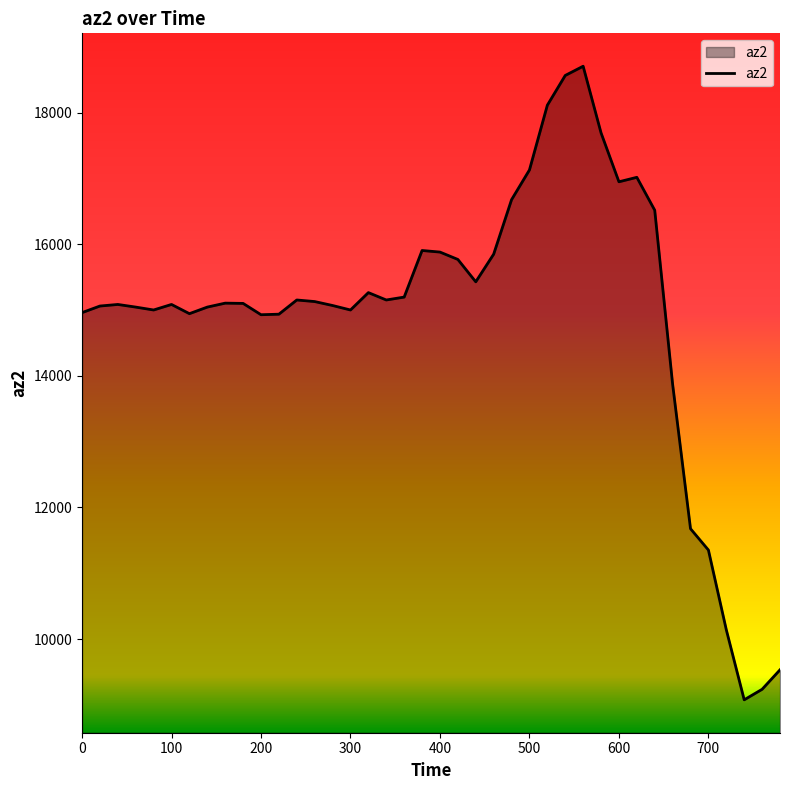

What is the maximum value shown in the chart?

18704